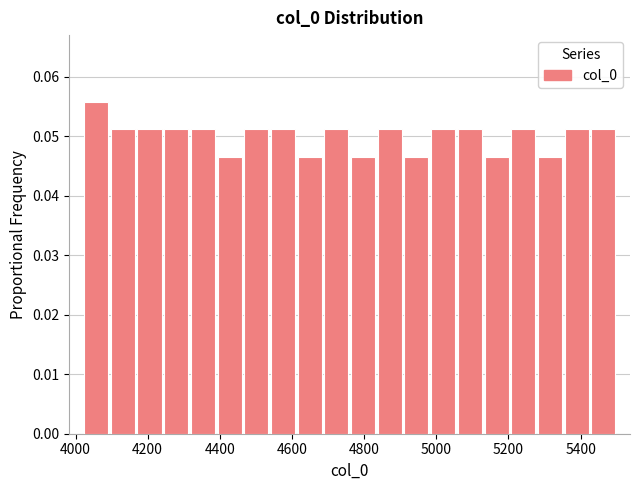

Around what value on the x-axis is the tallest bar? Give the approximate position of its centre, as read against the axis.

4060